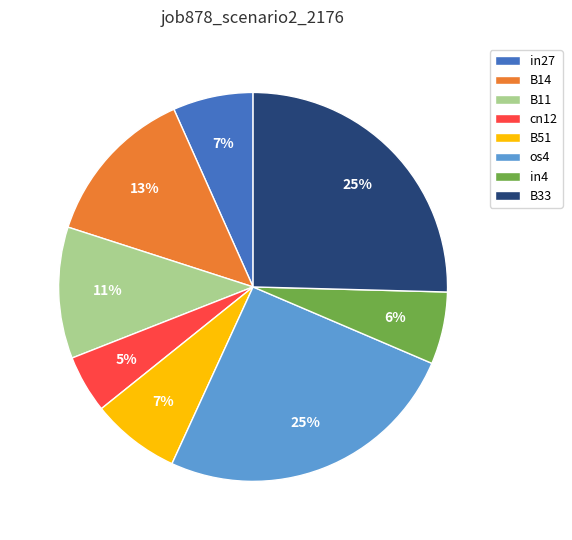

True or false: B33 accounts for 25% of the total.

True